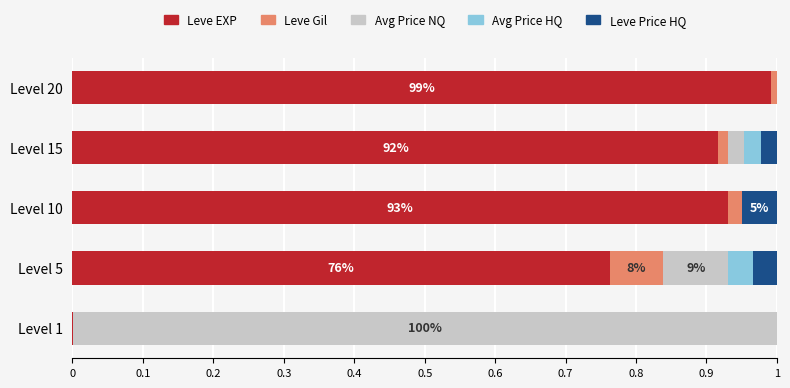

At which label does Leve EXP reach its peak?

Level 20